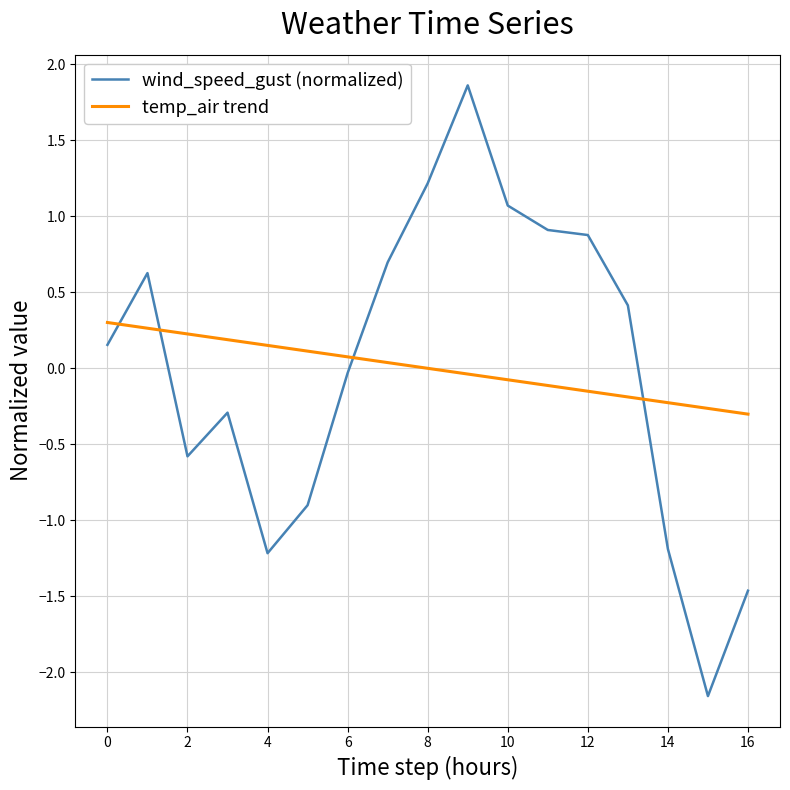

Rank the series by their maximum value, from highest to lowest.

wind_speed_gust (normalized), temp_air trend